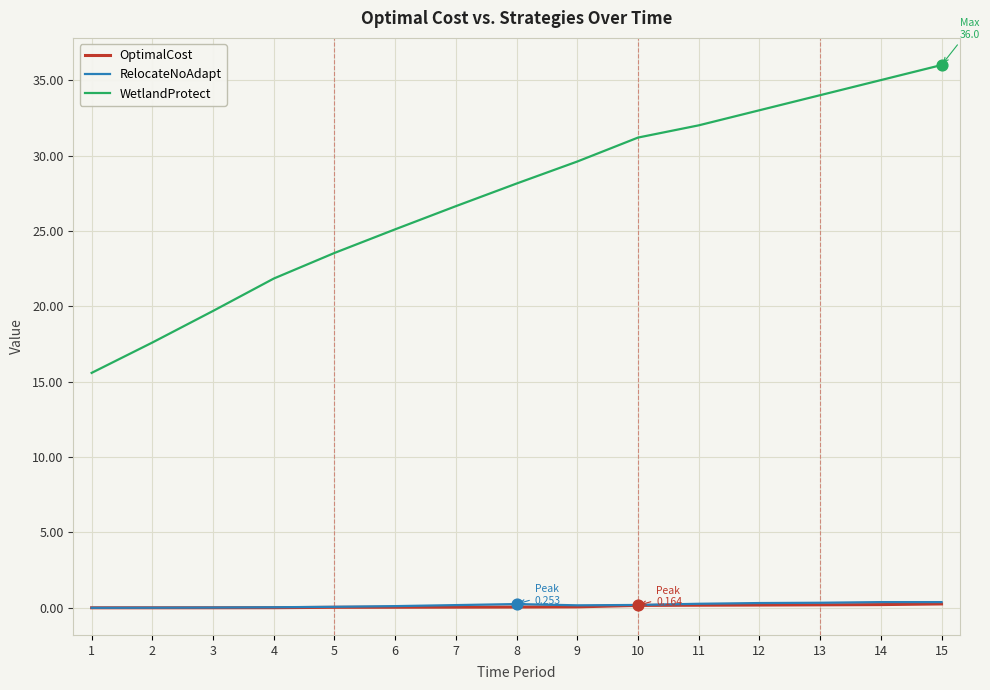

Which series changed the most between 2 and 10?

WetlandProtect